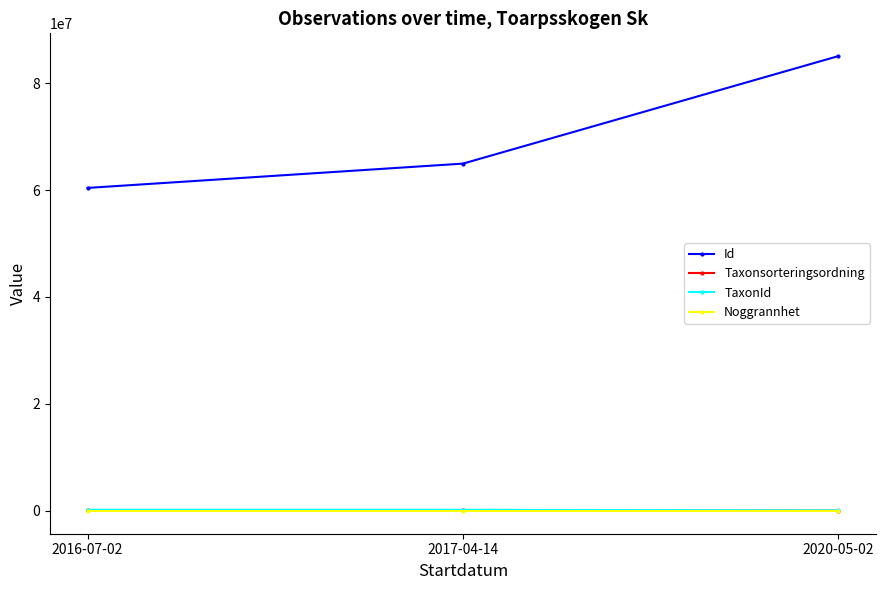

What is the difference between the maximum and second lowest values in the Id series?

20100150